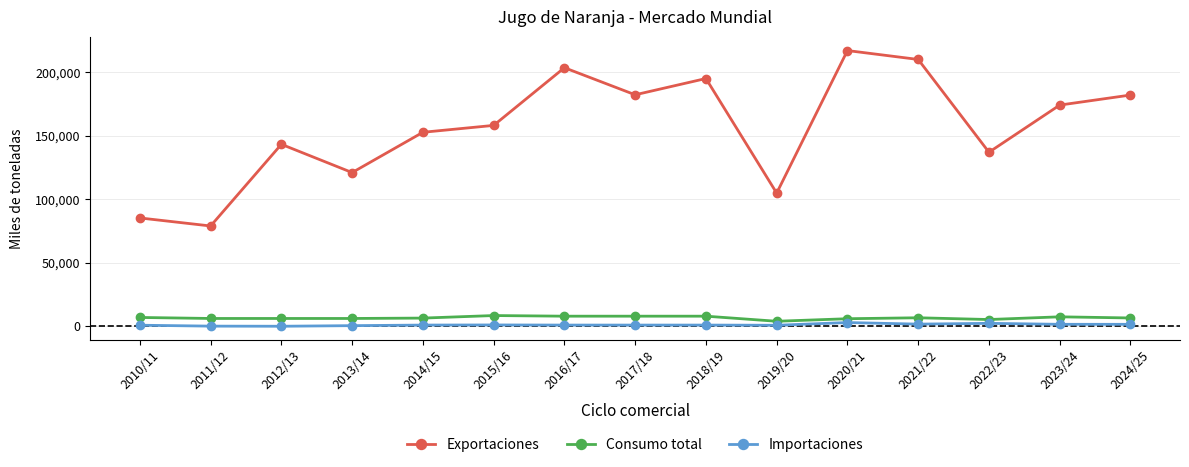

What is the label of the 1st point from the left?

2010/11